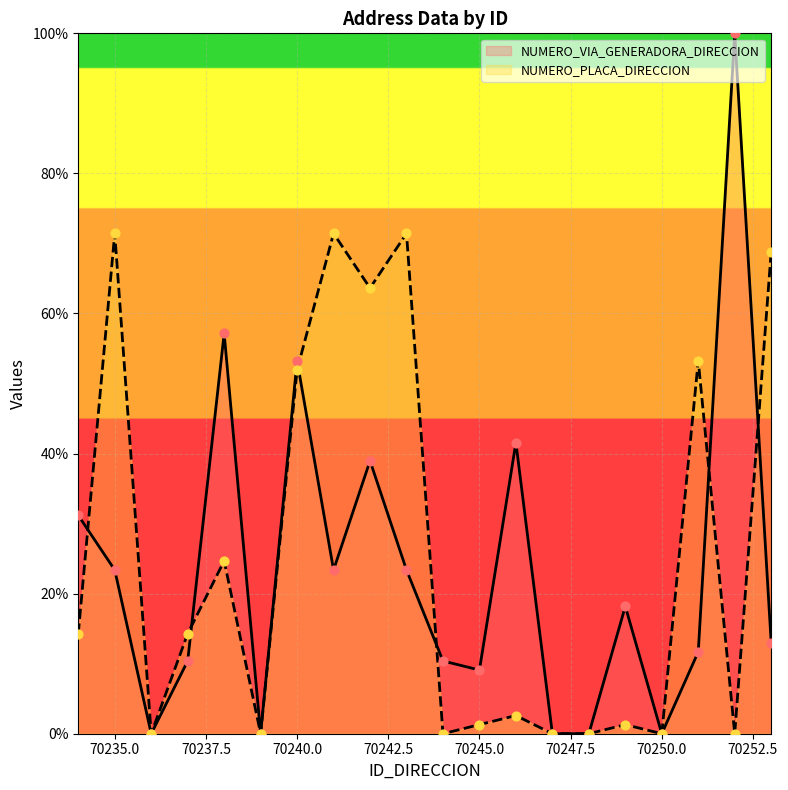

Which series has the widest spread of Y values?

NUMERO_VIA_GENERADORA_DIRECCION